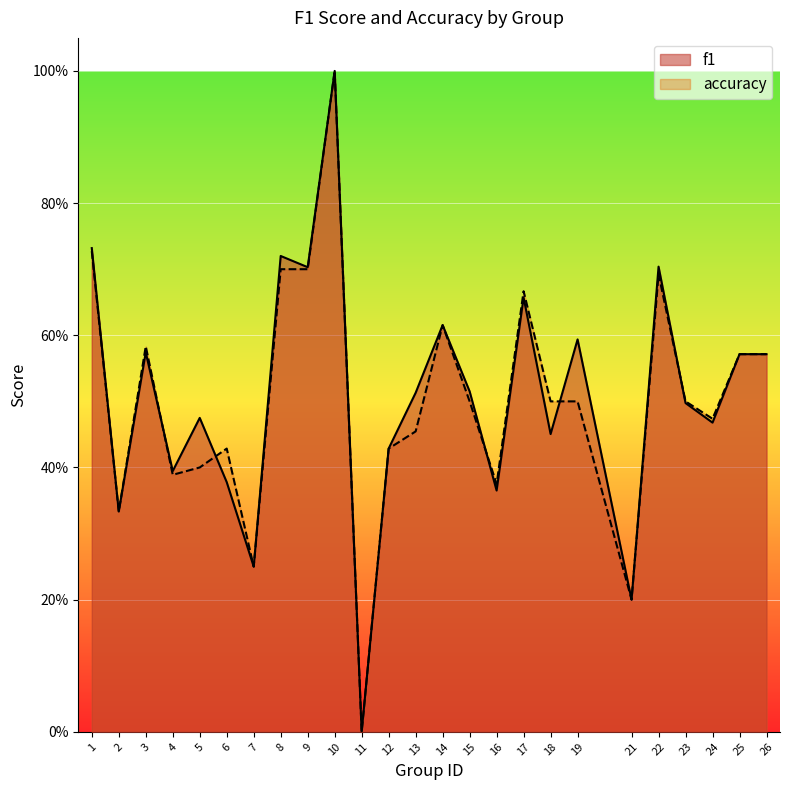

How many times do accuracy and f1 cross each other?

5